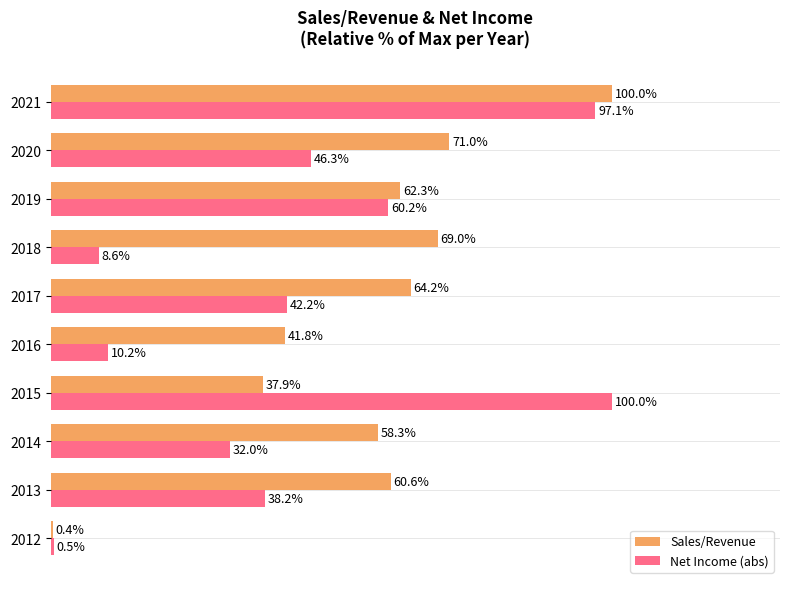

Which series changed the most between 2016 and 2019?

Net Income (abs)